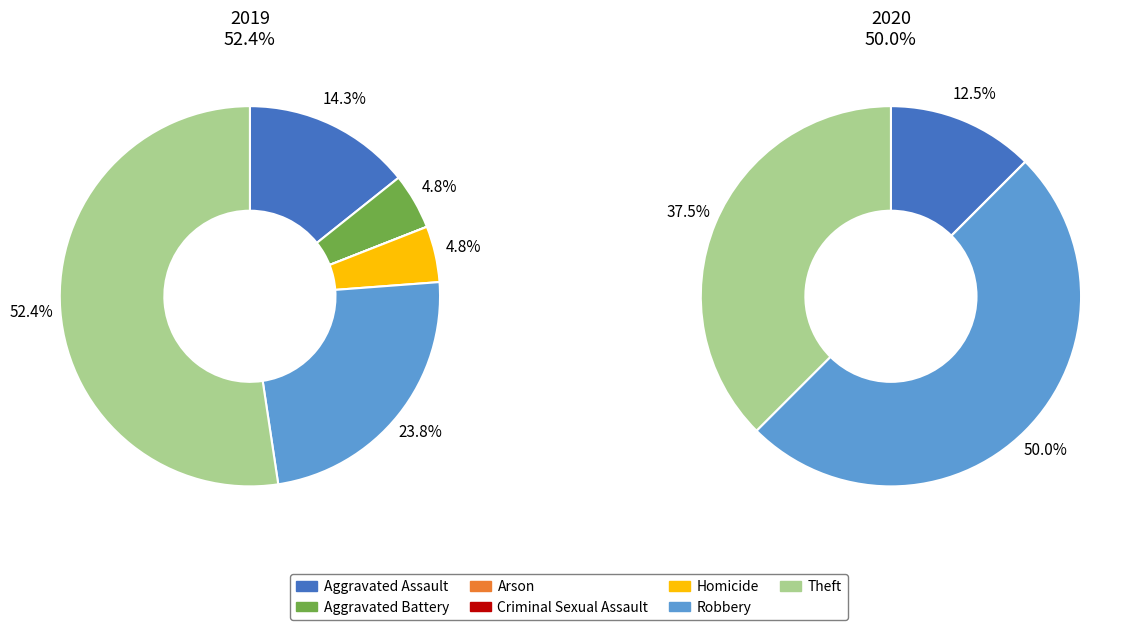

Which series has the largest range (max minus min)?

values_2019